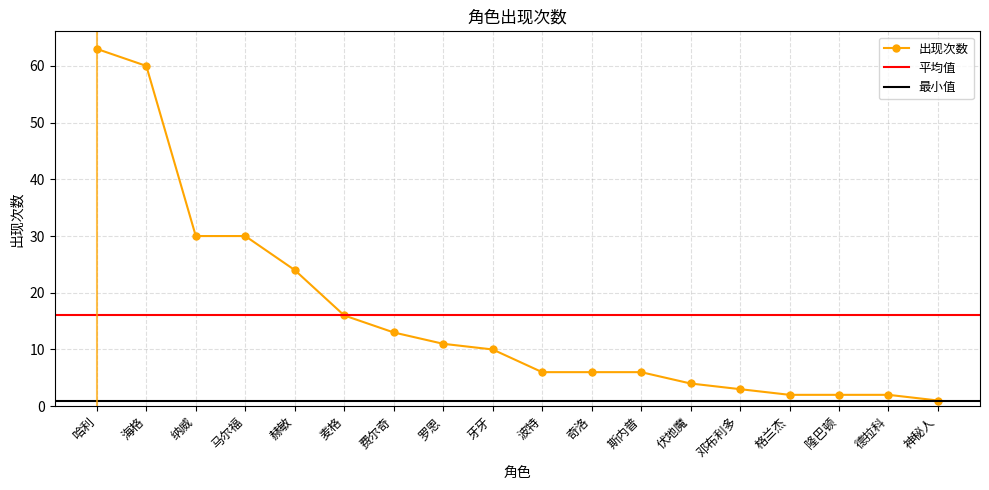

Reading left to right, transcribe all the data shown in this chart.

哈利=63	海格=60	纳威=30	马尔福=30	赫敏=24	麦格=16	费尔奇=13	罗恩=11	牙牙=10	波特=6	奇洛=6	斯内普=6	伏地魔=4	邓布利多=3	格兰杰=2	隆巴顿=2	德拉科=2	神秘人=1